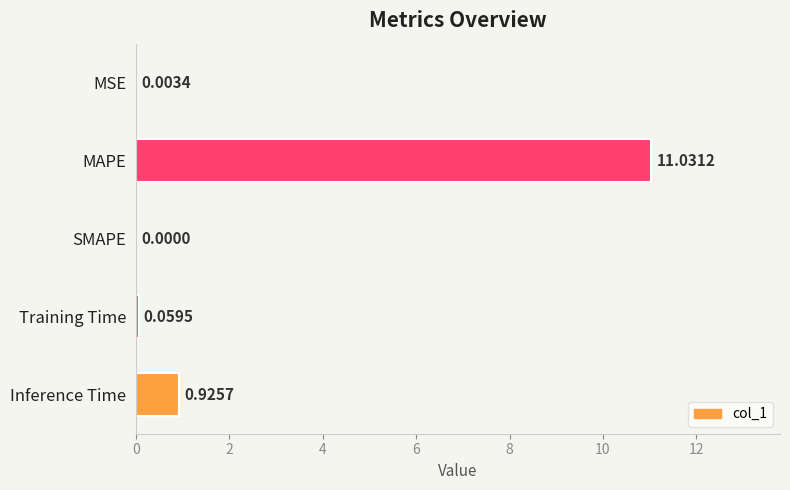

Count the number of values greater than 0.

4